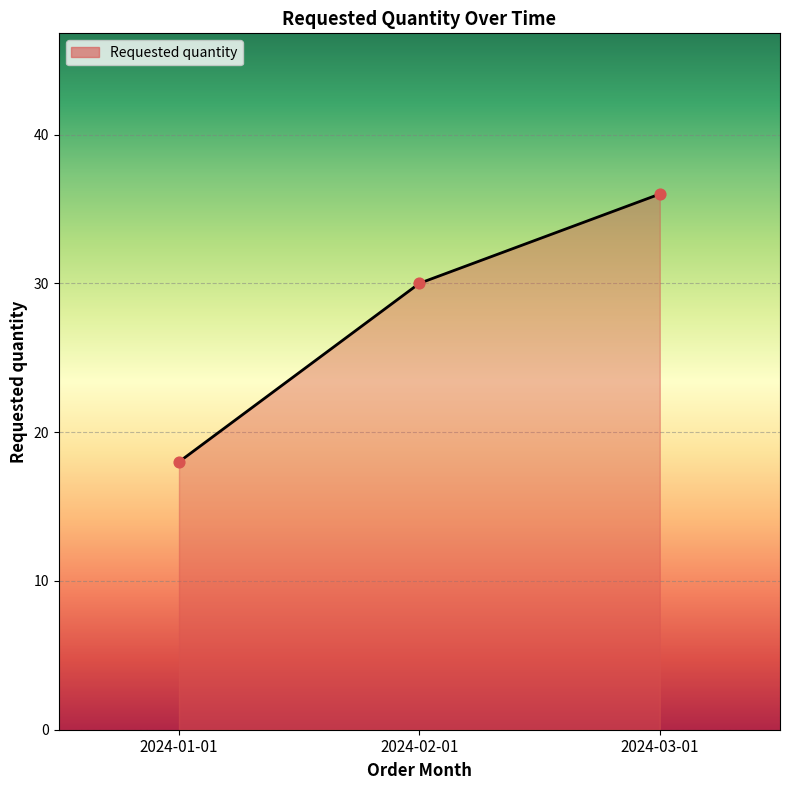

What is the change in value from 2024-01-01 to 2024-03-01?

+18